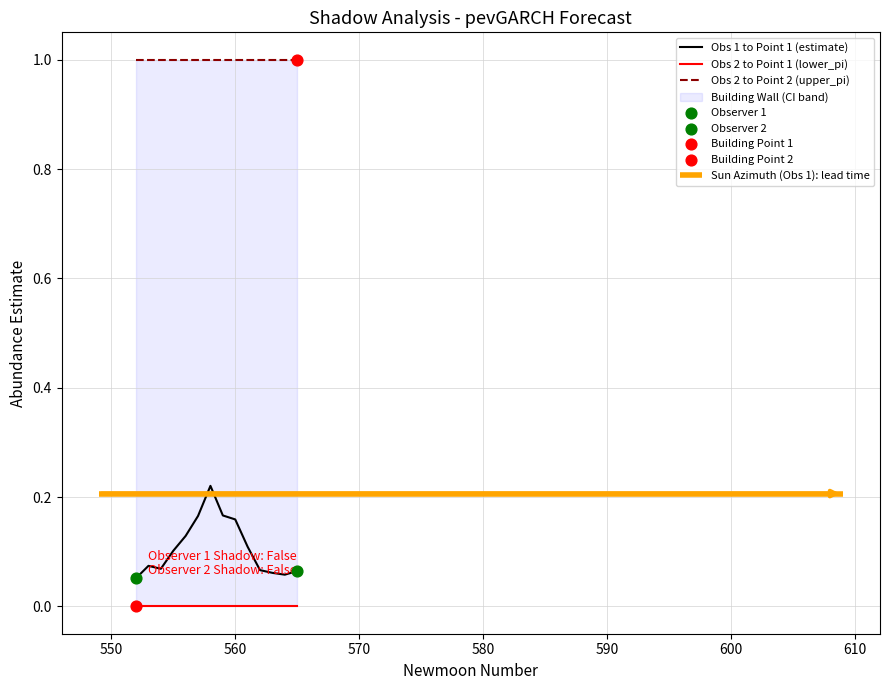

Is the value of lower_pi at 564 greater than the value of estimate at 565?

No